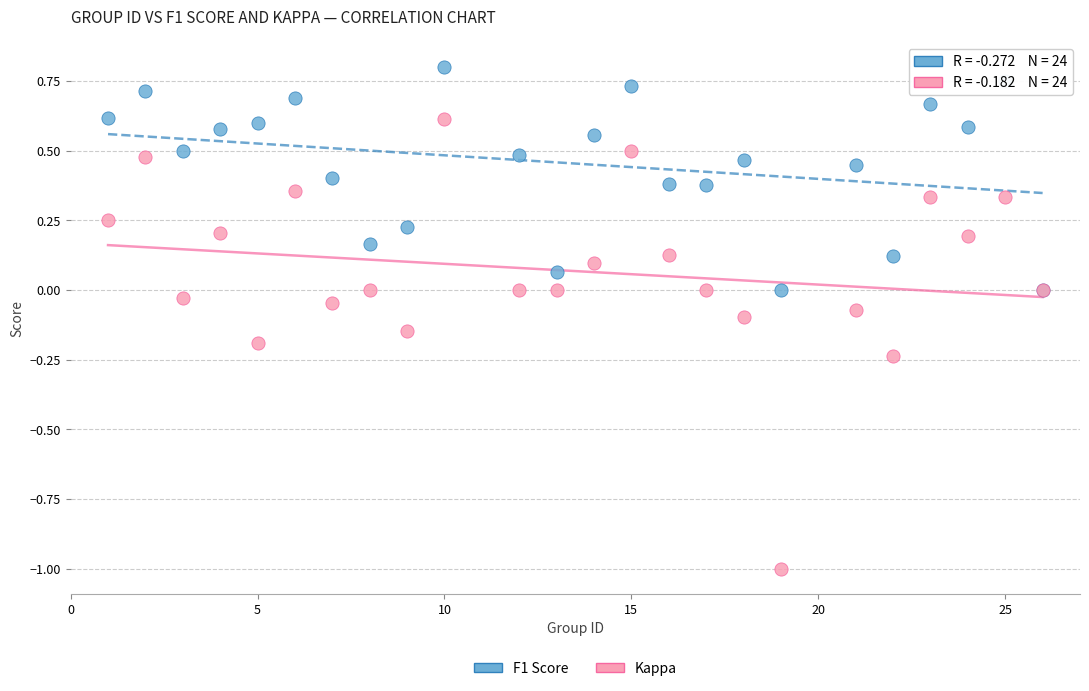

Which series reaches the maximum Y coordinate?

F1 Score